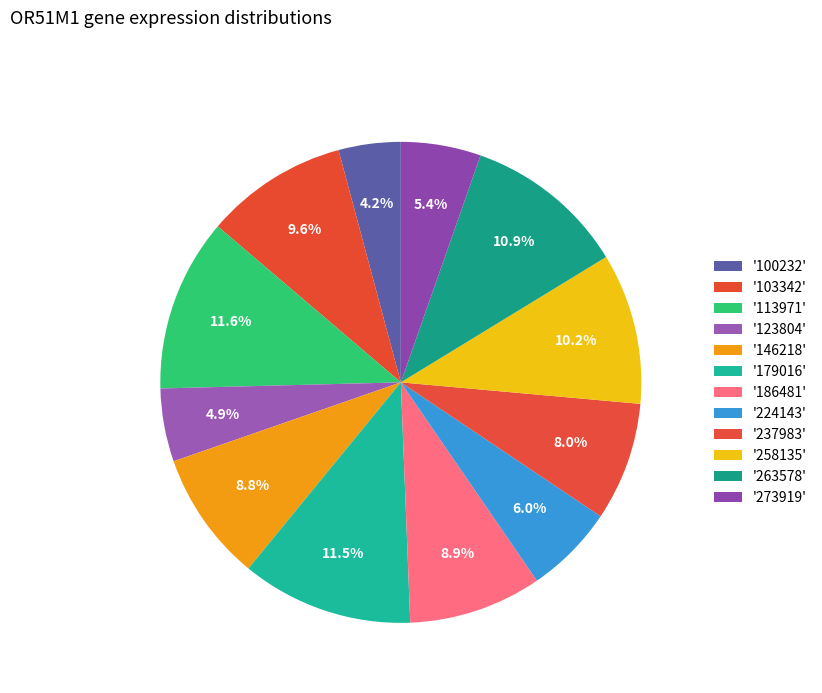

How many segments does this pie chart have?

12